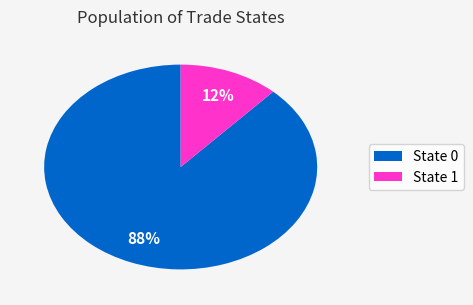

Is it true that State 0 is 95% of the pie?

False